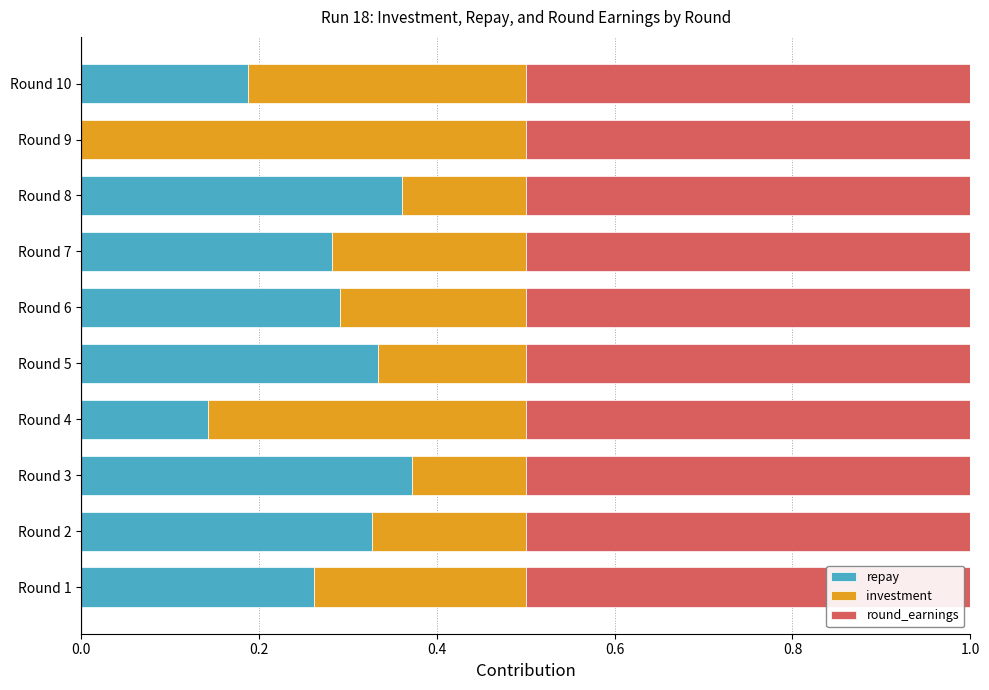

What is the total value across all series at Round 6?

1.0